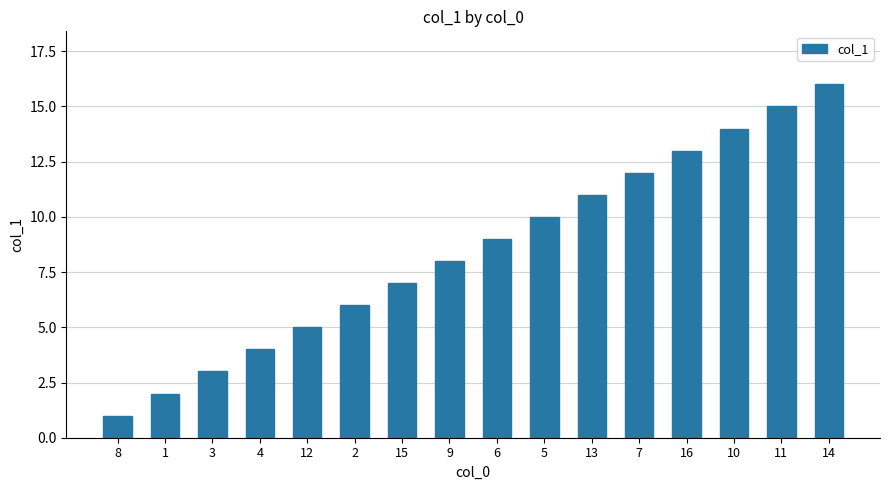

What is the ratio of the value at 10 to the value at 7?

1.2